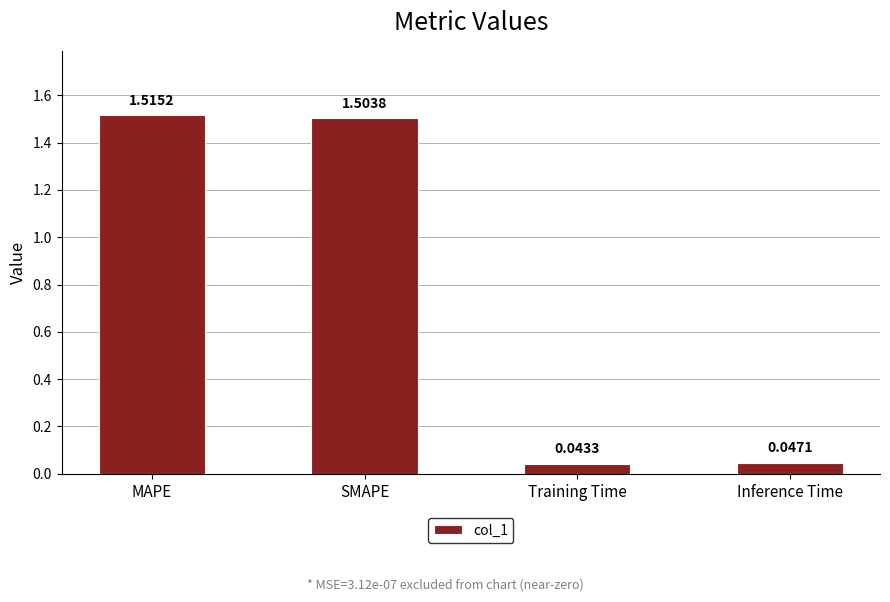

How many bars are there in total?

4